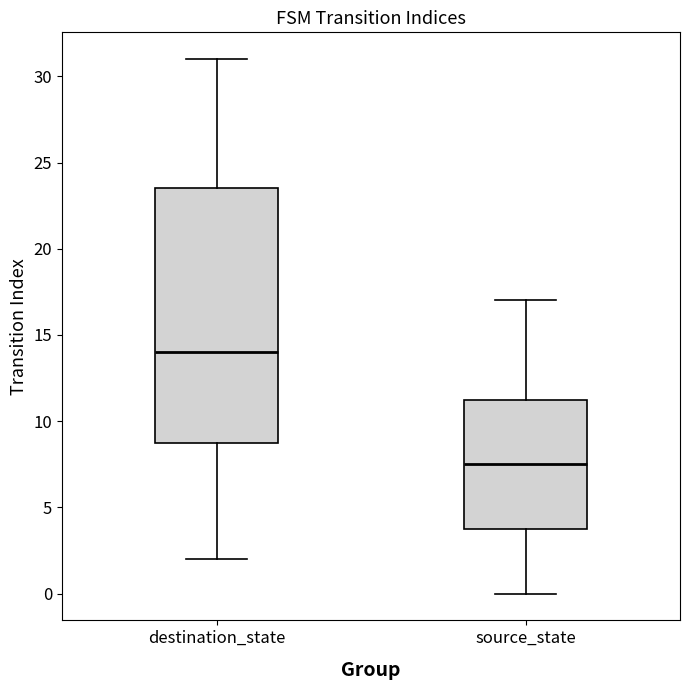

Which box has the highest median line?

destination_state